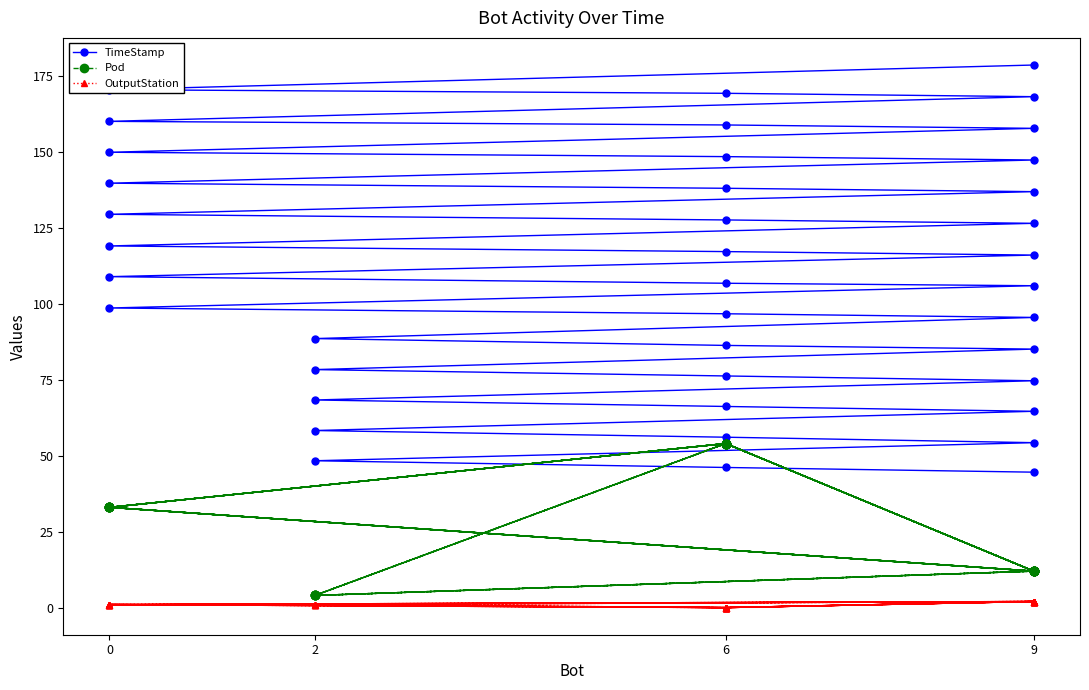

How many interior local valleys does the Pod series have?

12